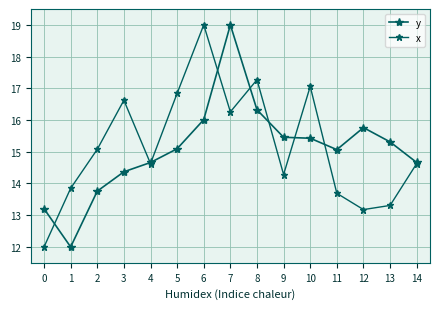

Count the number of categories in the chart.

15